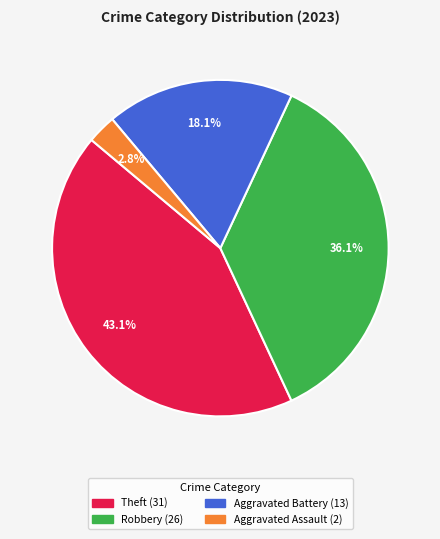

Is there any slice that represents more than half of the pie?

No